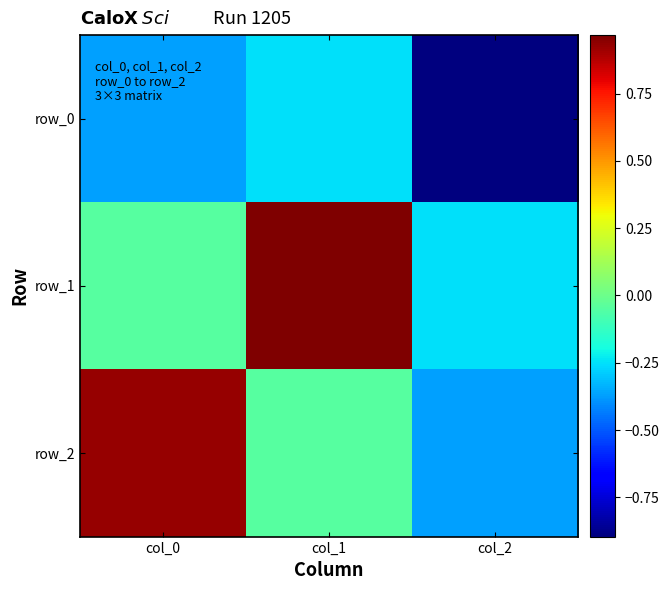

The value of row_0 at col_2 is -0.9. True or false?

True